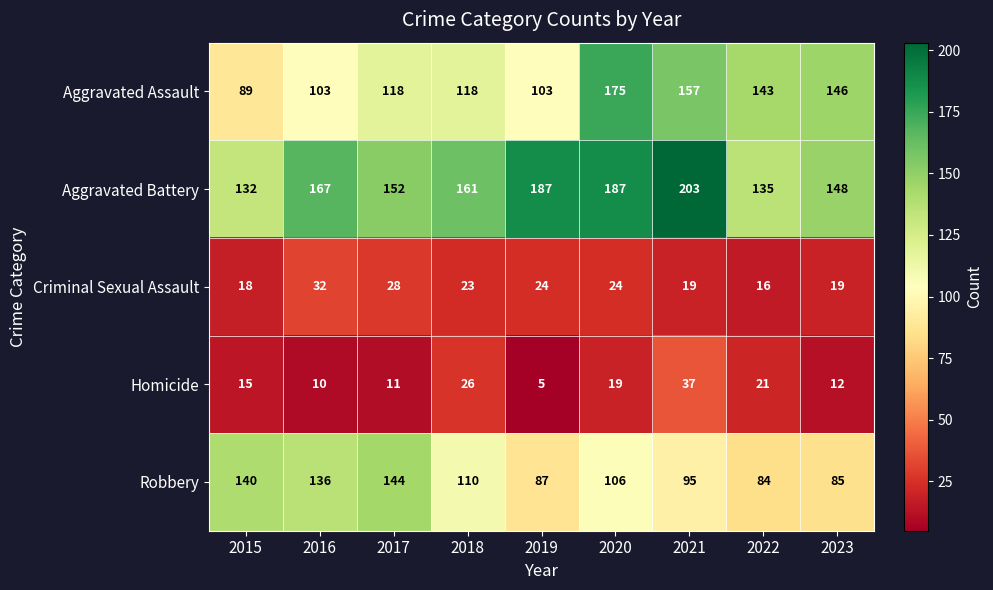

What is the sum of the Criminal Sexual Assault values at 2019 and 2023?

43